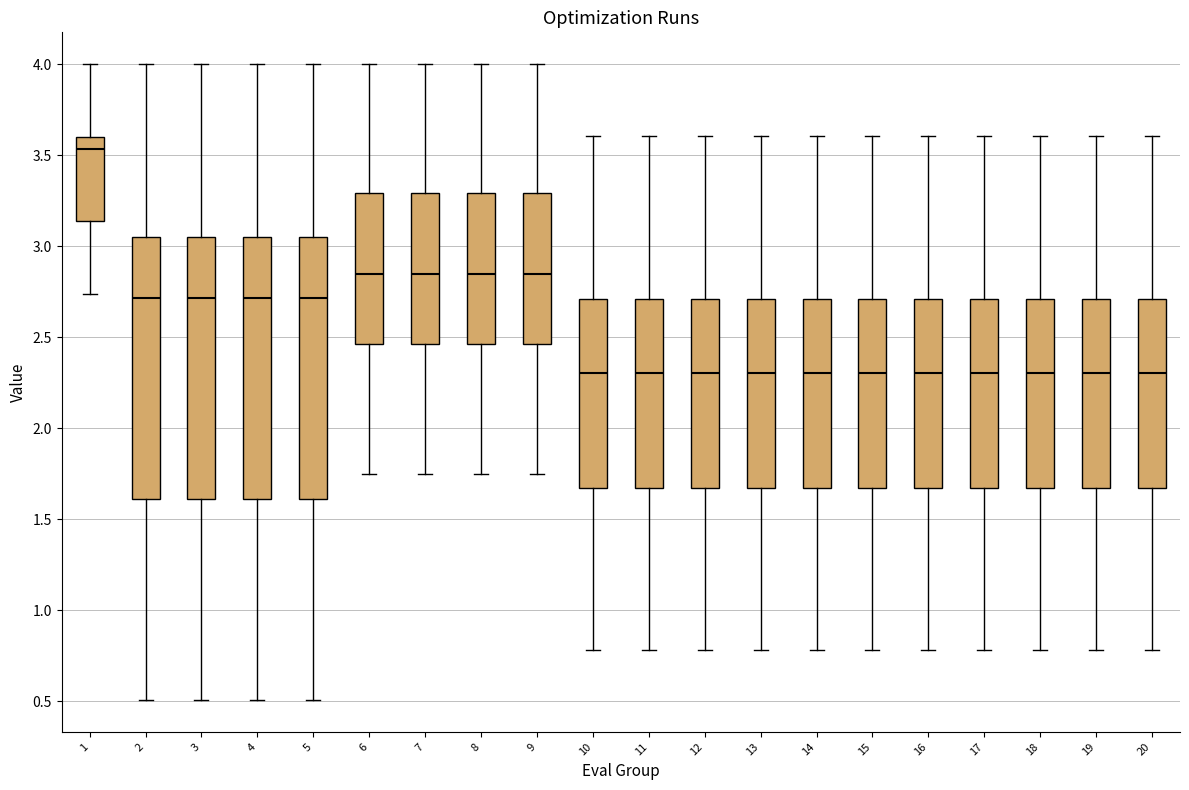

Reading left to right, read every box against the y-axis: the position of its median line, the range the box covers, and the ends of its whiskers. The values are not printed on the chart, so give them approximately, as read against the axis.

1: median 3.55, box 3.15 to 3.60, whiskers 2.75 to 4.00
2: median 2.70, box 1.60 to 3.05, whiskers 0.50 to 4.00
3: median 2.70, box 1.60 to 3.05, whiskers 0.50 to 4.00
4: median 2.70, box 1.60 to 3.05, whiskers 0.50 to 4.00
5: median 2.70, box 1.60 to 3.05, whiskers 0.50 to 4.00
6: median 2.85, box 2.45 to 3.30, whiskers 1.75 to 4.00
7: median 2.85, box 2.45 to 3.30, whiskers 1.75 to 4.00
8: median 2.85, box 2.45 to 3.30, whiskers 1.75 to 4.00
9: median 2.85, box 2.45 to 3.30, whiskers 1.75 to 4.00
10: median 2.30, box 1.65 to 2.70, whiskers 0.80 to 3.60
11: median 2.30, box 1.65 to 2.70, whiskers 0.80 to 3.60
12: median 2.30, box 1.65 to 2.70, whiskers 0.80 to 3.60
13: median 2.30, box 1.65 to 2.70, whiskers 0.80 to 3.60
14: median 2.30, box 1.65 to 2.70, whiskers 0.80 to 3.60
15: median 2.30, box 1.65 to 2.70, whiskers 0.80 to 3.60
16: median 2.30, box 1.65 to 2.70, whiskers 0.80 to 3.60
17: median 2.30, box 1.65 to 2.70, whiskers 0.80 to 3.60
18: median 2.30, box 1.65 to 2.70, whiskers 0.80 to 3.60
19: median 2.30, box 1.65 to 2.70, whiskers 0.80 to 3.60
20: median 2.30, box 1.65 to 2.70, whiskers 0.80 to 3.60